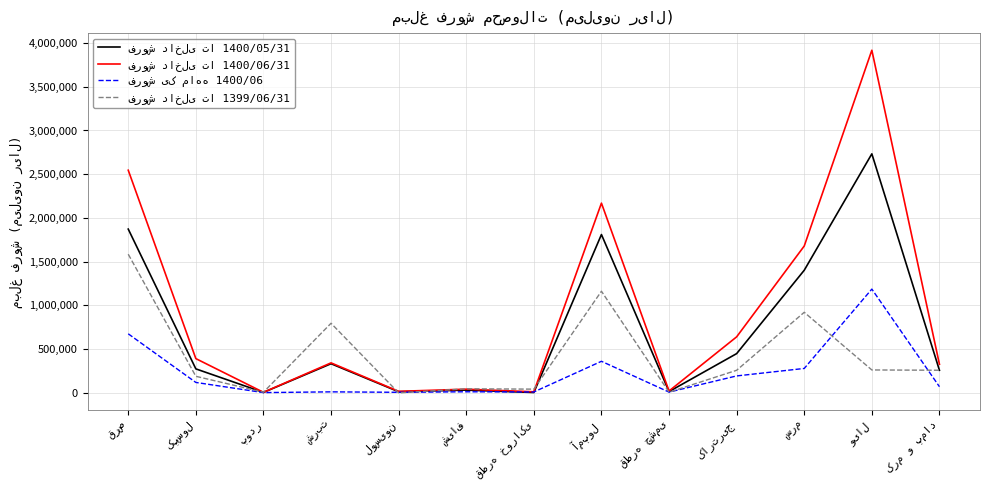

How many series are shown in this chart?

4